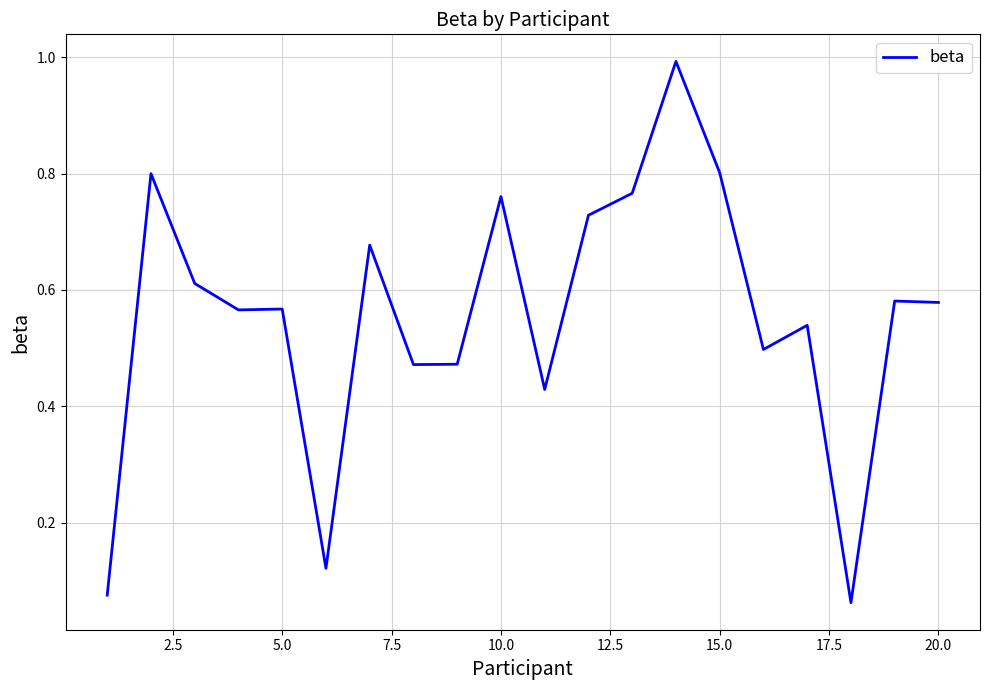

What is the difference between the maximum and minimum values?

0.9